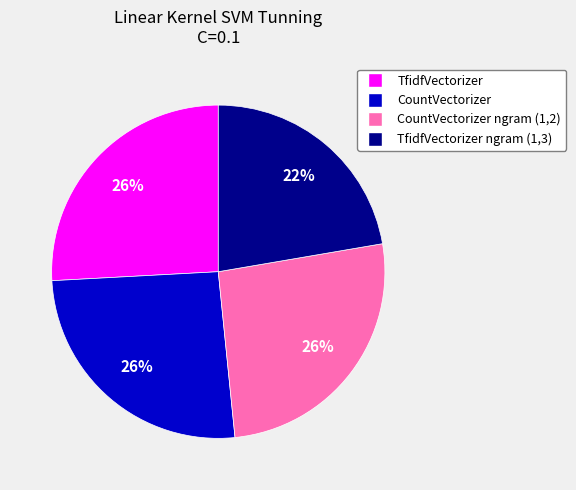

To the nearest percent, what is the average slice percentage?

25%